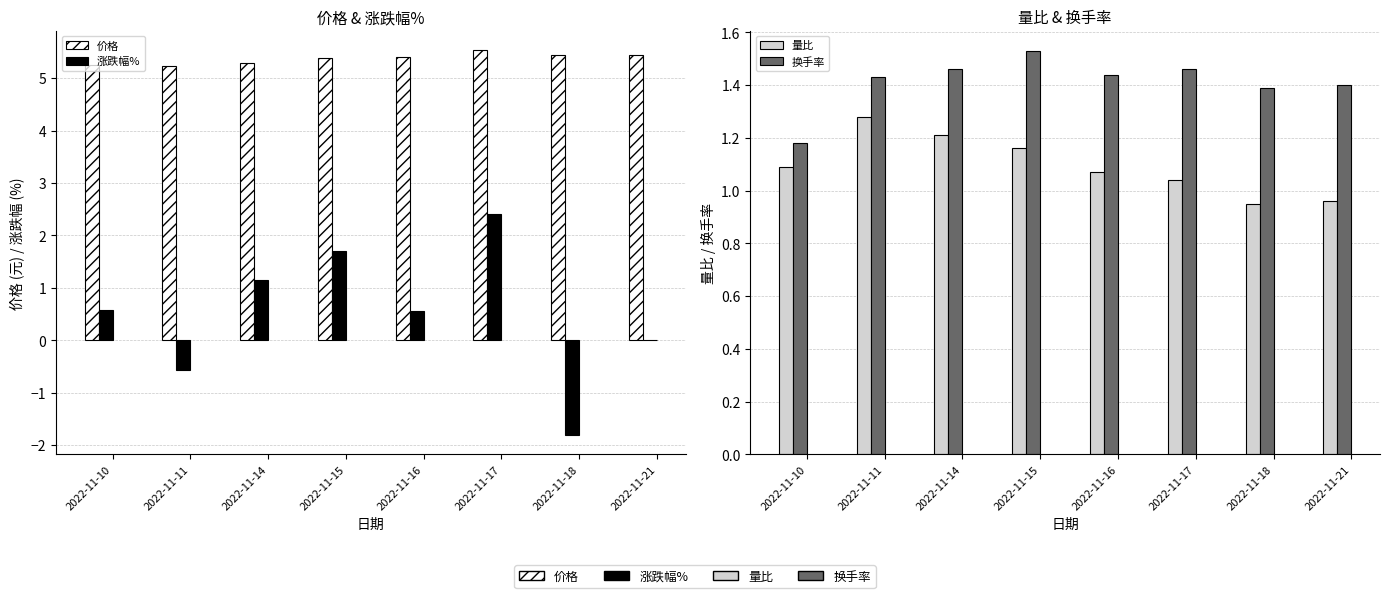

Rank the categories by 涨跌幅% value from highest to lowest.

2022-11-17, 2022-11-15, 2022-11-14, 2022-11-10, 2022-11-16, 2022-11-21, 2022-11-11, 2022-11-18